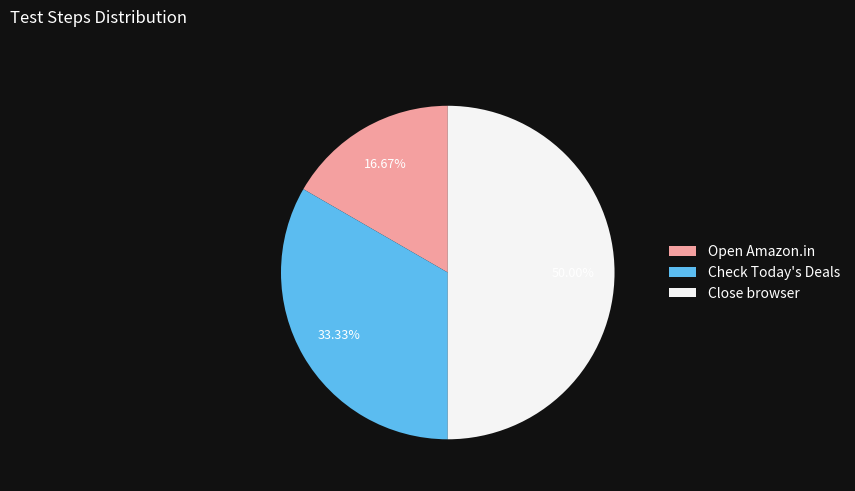

The Open Amazon.in slice represents 23% of the pie. True or false?

False